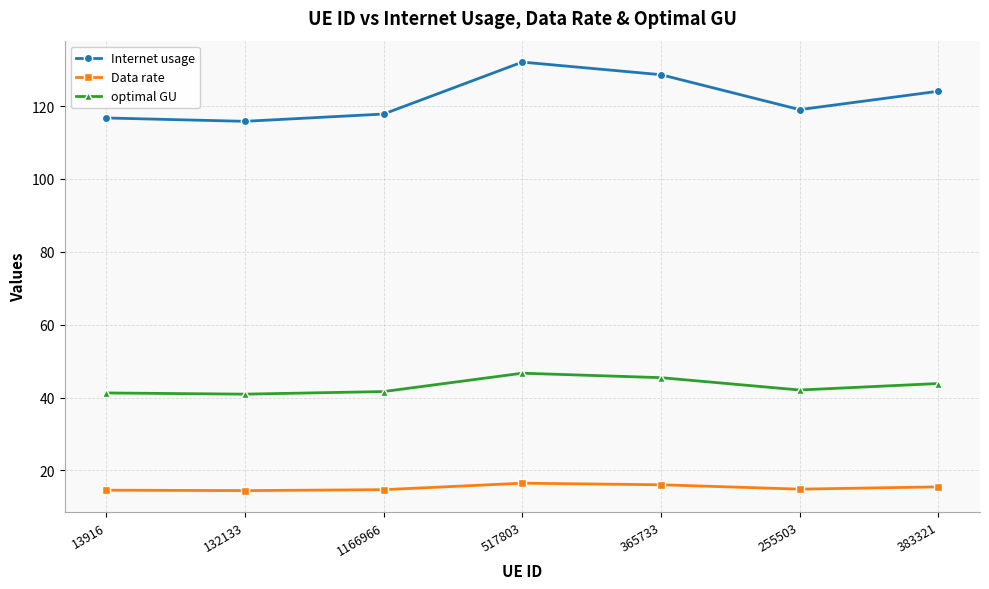

True or false: Internet usage and Data rate cross at least once.

False